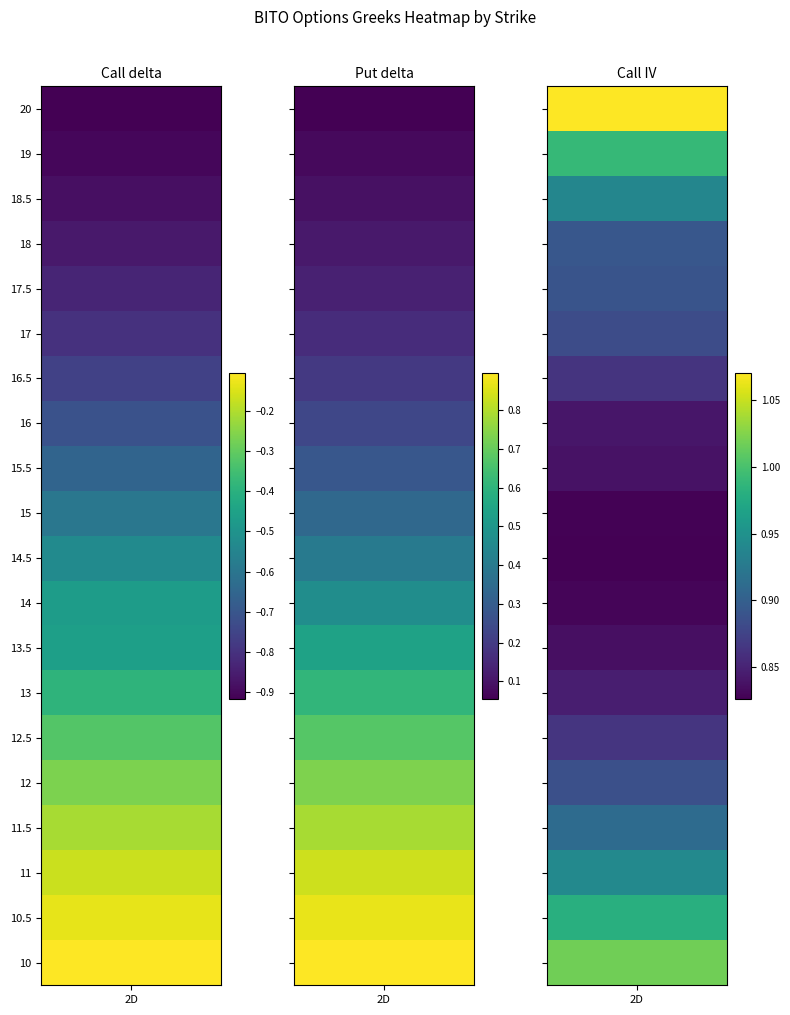

What is the sum of all Put delta values?

8.5